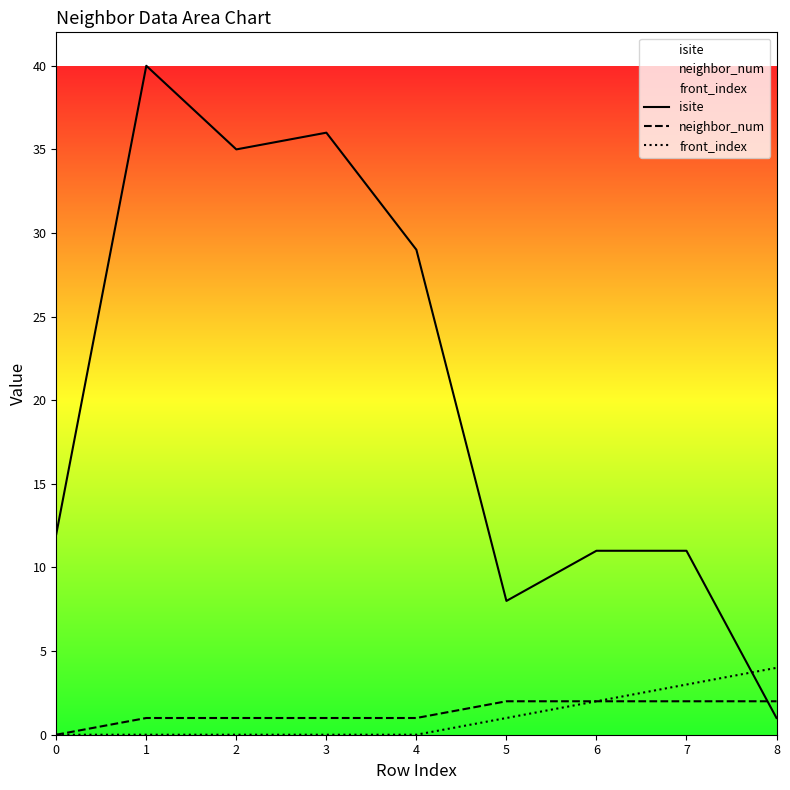

Where do isite and neighbor_num first cross each other?

7 and 8